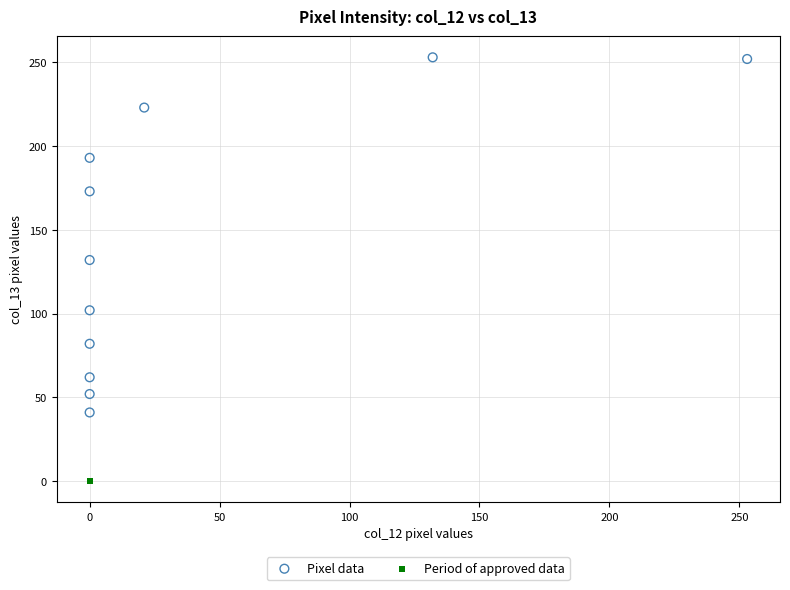

Which series contains the highest Y value?

Pixel data